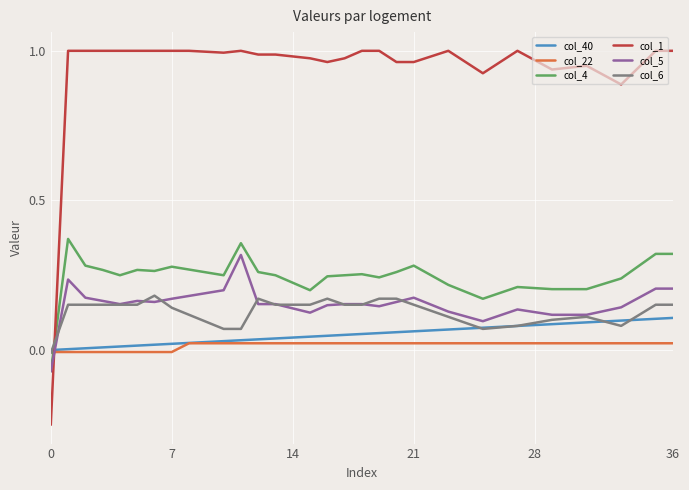

List the series in order of their peak value, lowest first.

col_22, col_40, col_6, col_5, col_4, col_1